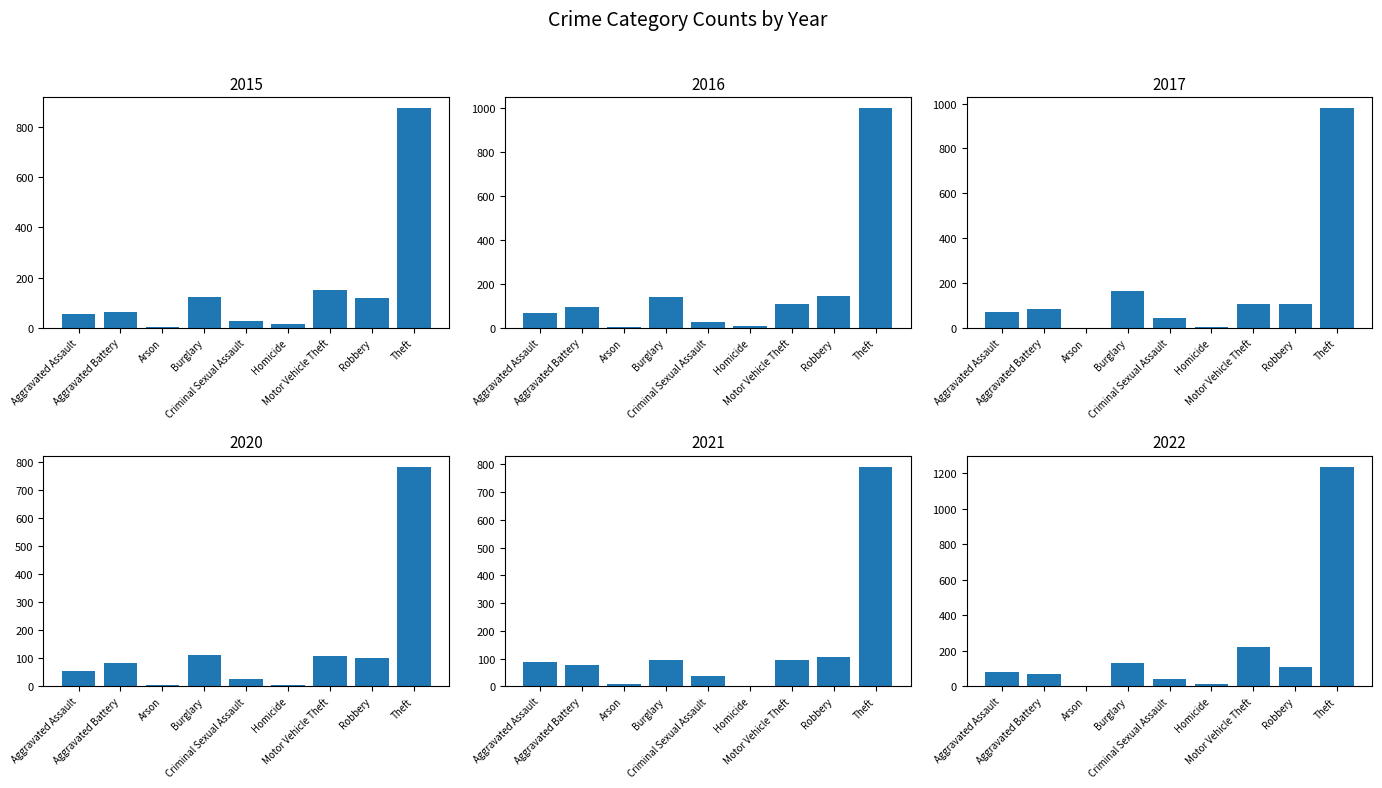

The 2015 series shows 152 at Motor Vehicle Theft. True or false?

True